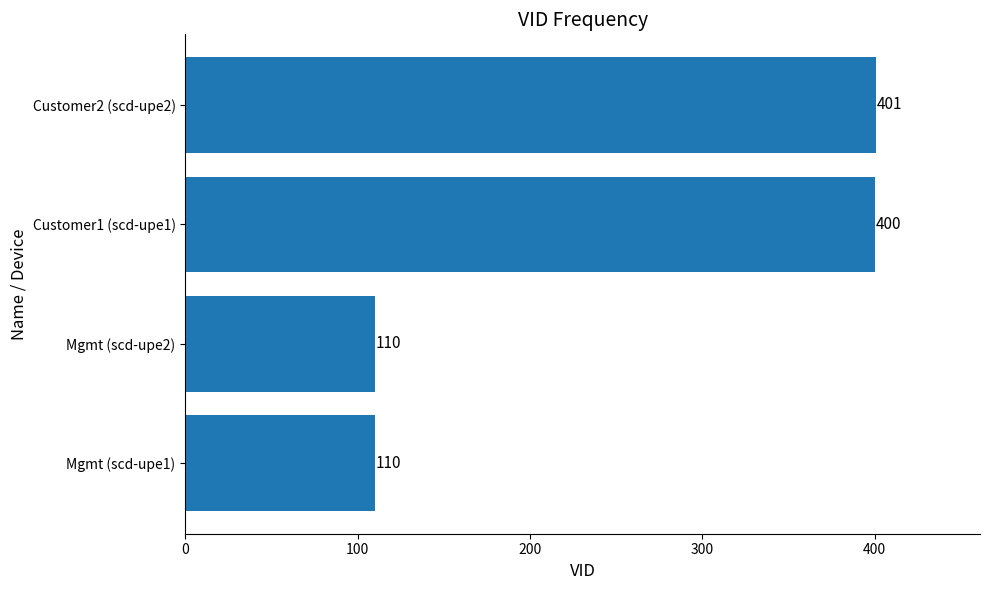

What is the difference between the maximum and minimum values?

291